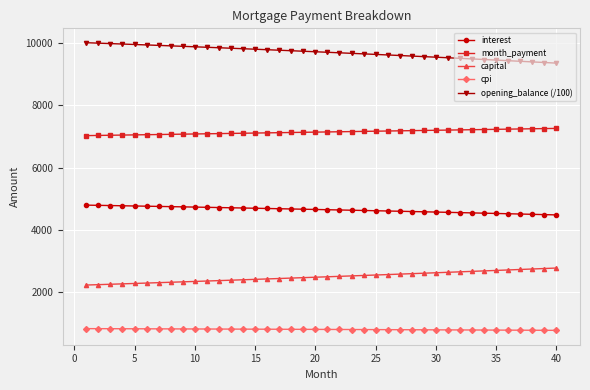

What is the difference between the second highest and minimum values in the opening_balance (/100) series?

641.3